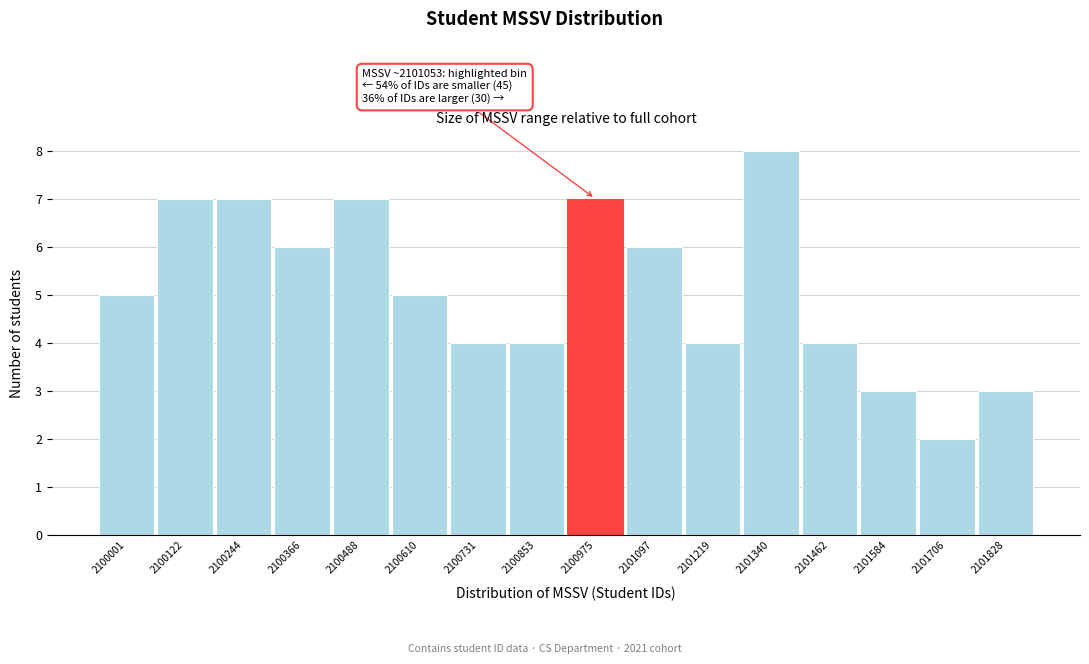

Reading left to right, list all the values displayed in this chart.

5	7	7	6	7	5	4	4	7	6	4	8	4	3	2	3